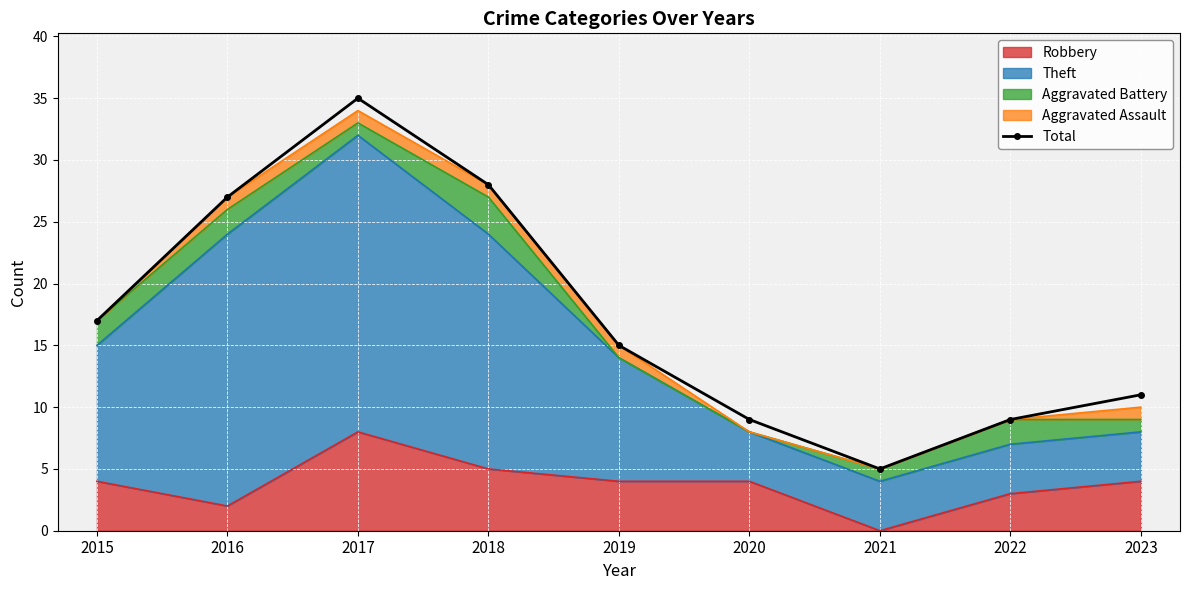

What is the difference between the maximum and minimum values?

30